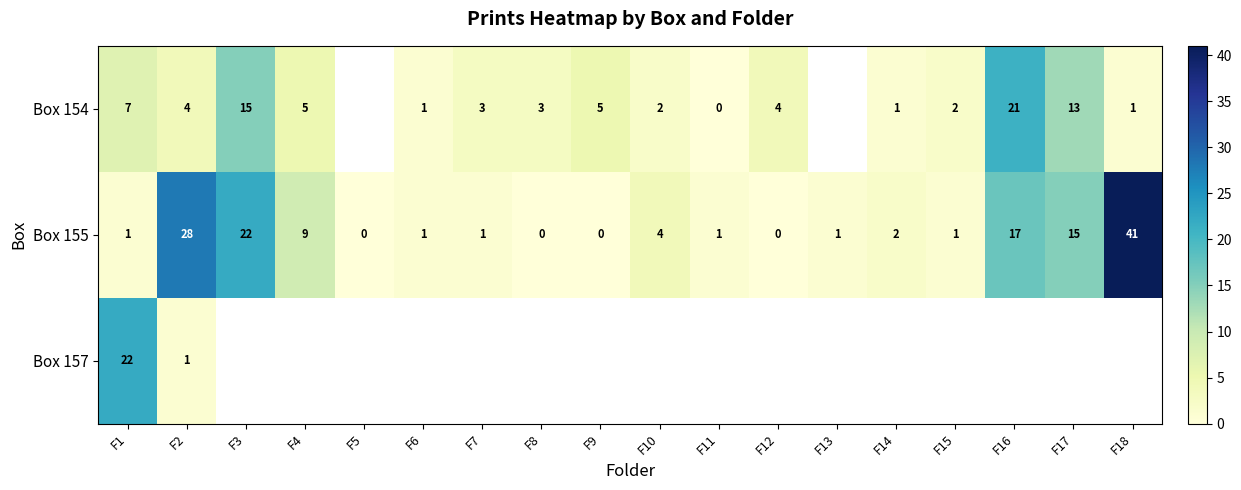

What is the difference between the second highest and second lowest values in the Box 155 series?

28